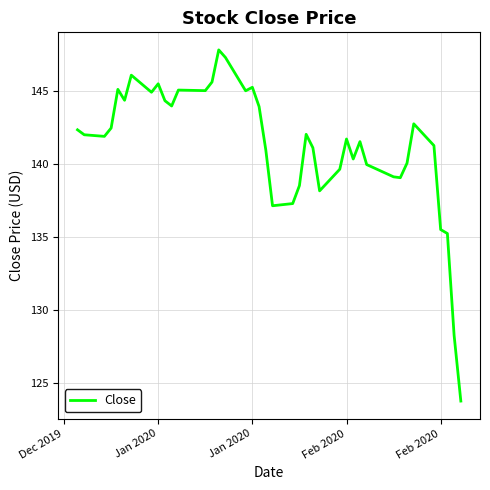

What is the maximum value shown in the chart?

147.8